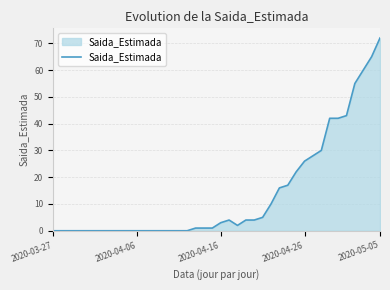

What is the maximum value shown in the chart?

72